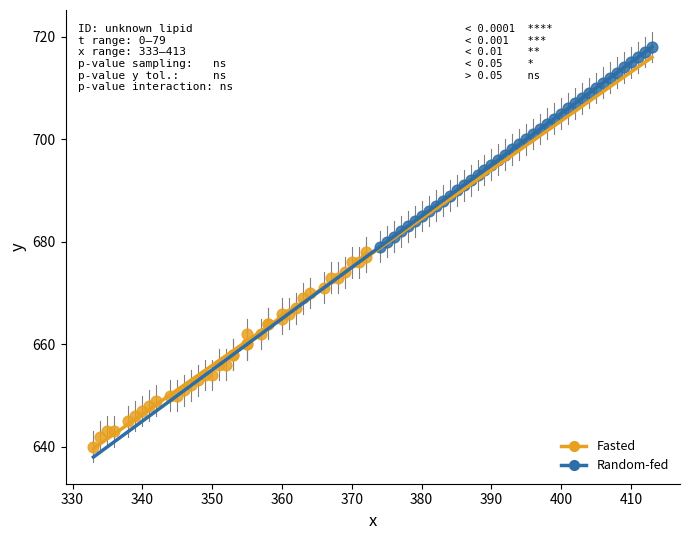

Which series reaches the minimum Y coordinate?

Fasted